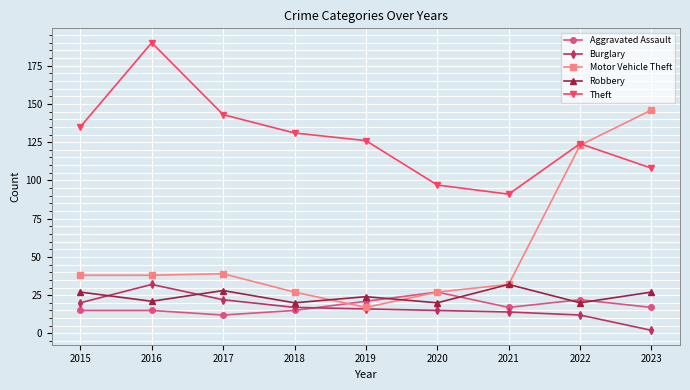

The value of Aggravated Assault at 2023 is 24. True or false?

False